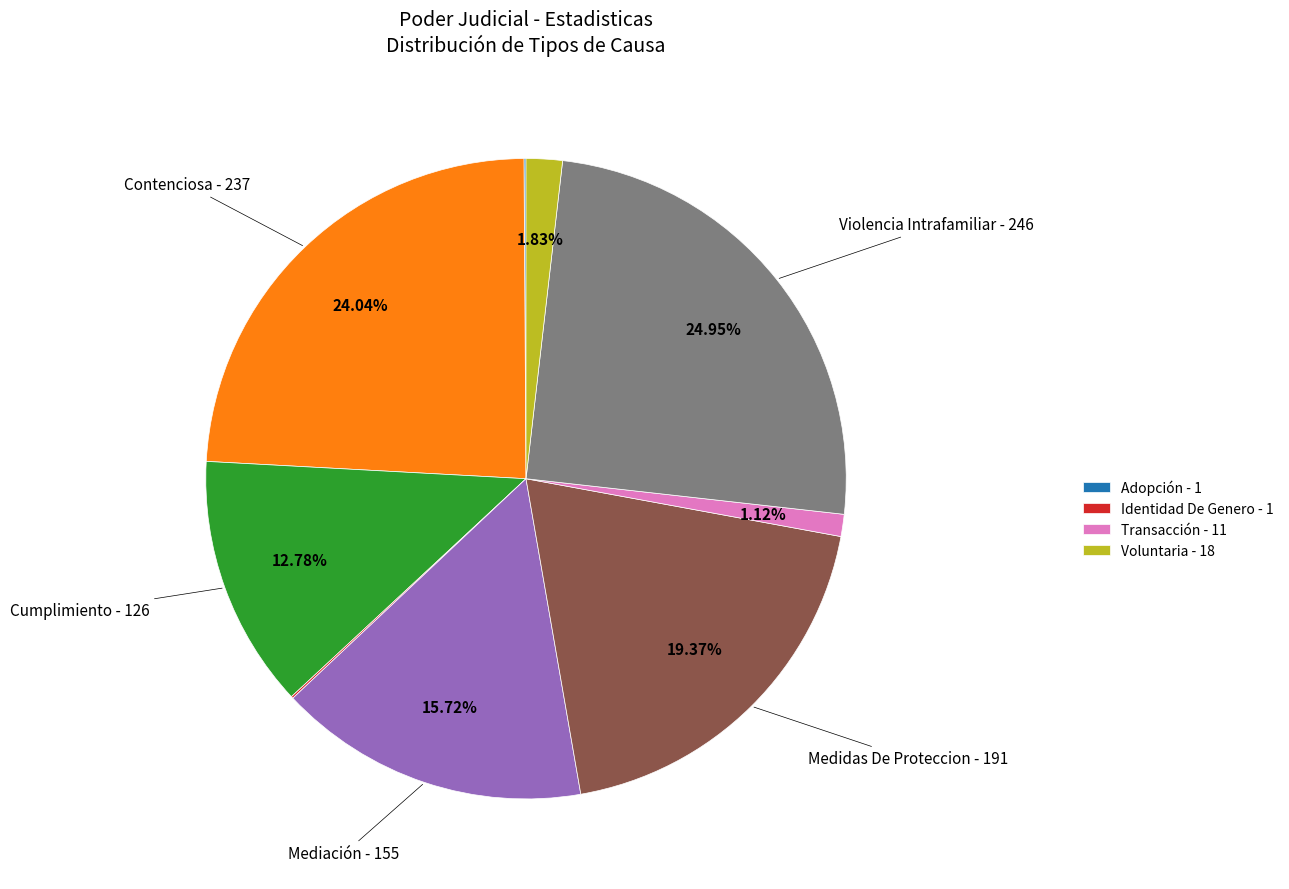

Is there a majority slice in this chart?

No